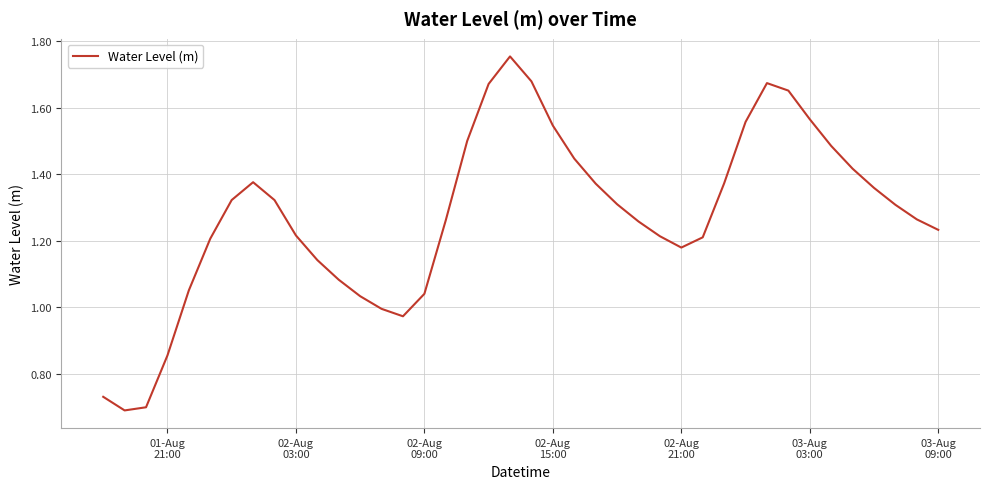

Reading left to right, extract all data points from this chart.

0.7	0.7	0.7	0.9	1.1	1.2	1.3	1.4	1.3	1.2	1.1	1.1	1.0	1.0	1.0	1.0	1.3	1.5	1.7	1.8	1.7	1.5	1.4	1.4	1.3	1.3	1.2	1.2	1.2	1.4	1.6	1.7	1.7	1.6	1.5	1.4	1.4	1.3	1.3	1.2